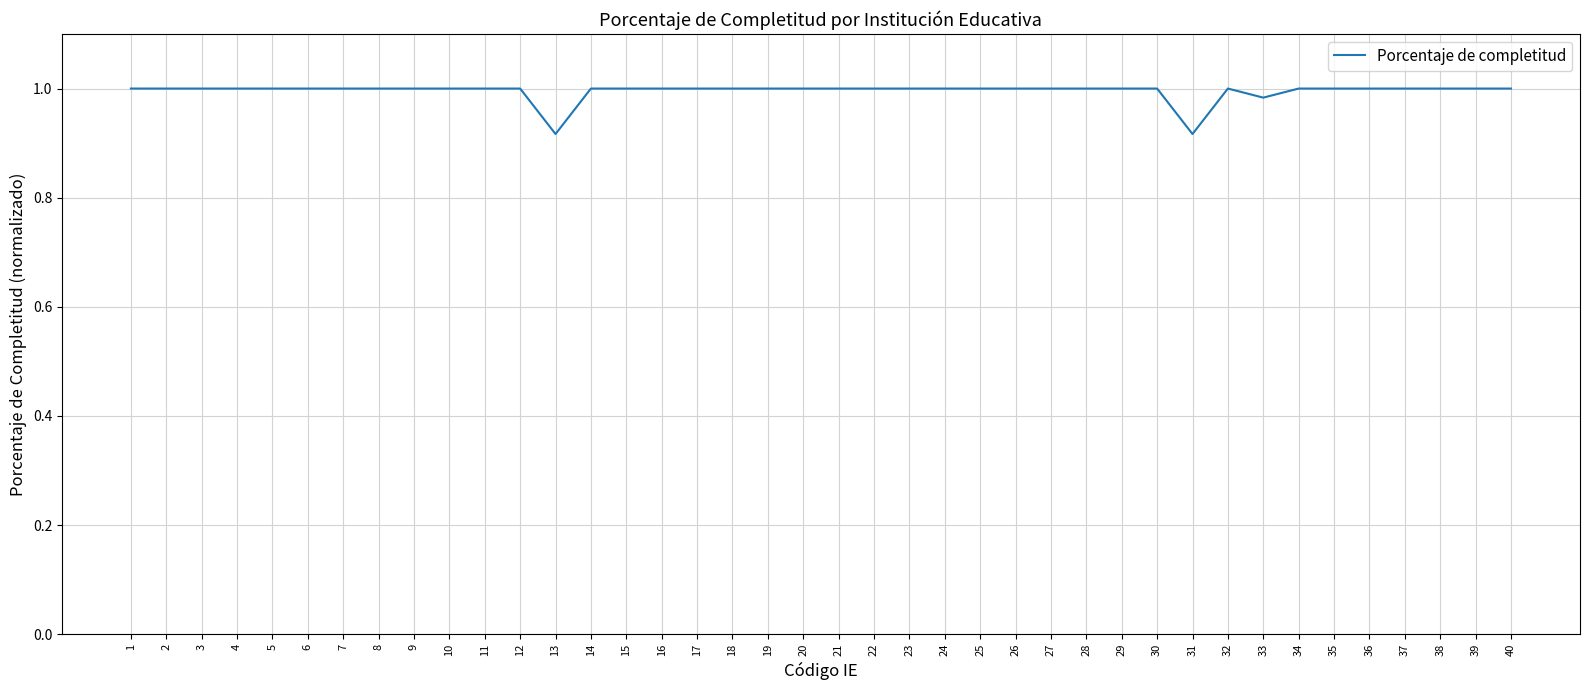

True or false: the data has more than 0 interior local peaks.

True